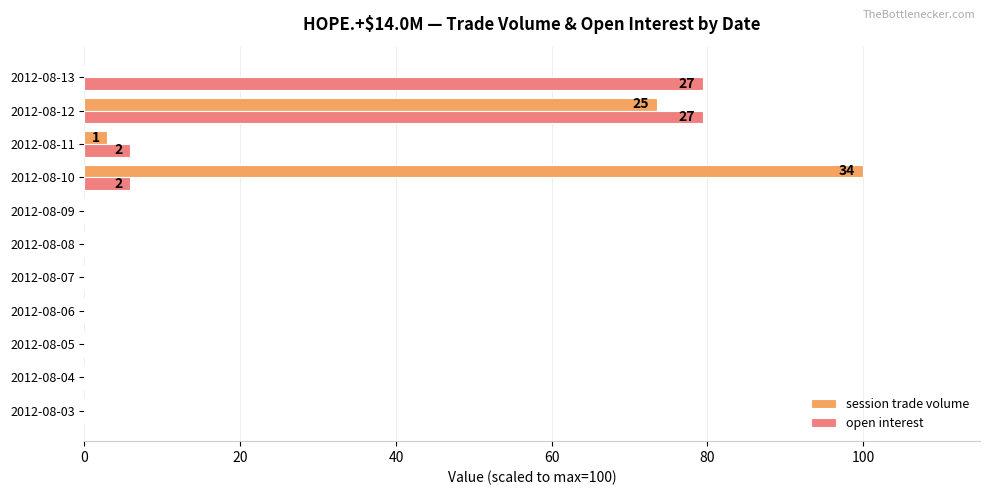

What is the sum of all session trade volume values?

176.5